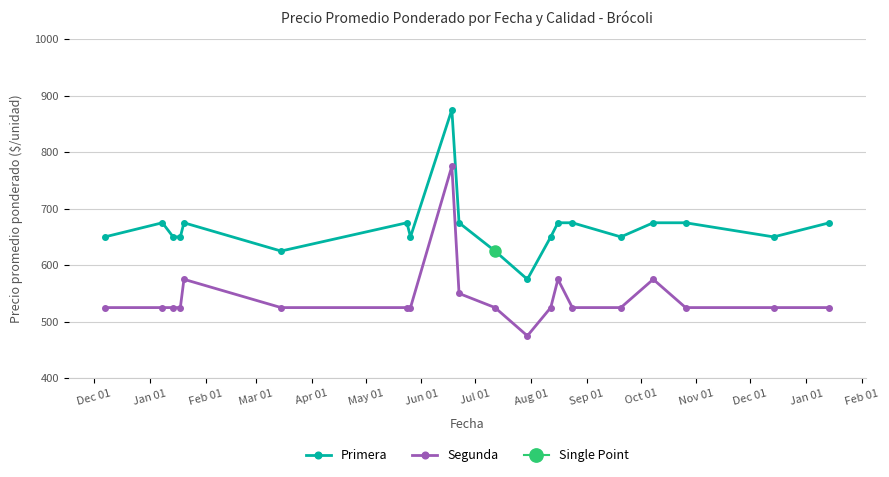

True or false: Primera has more than 1 interior local peaks.

True